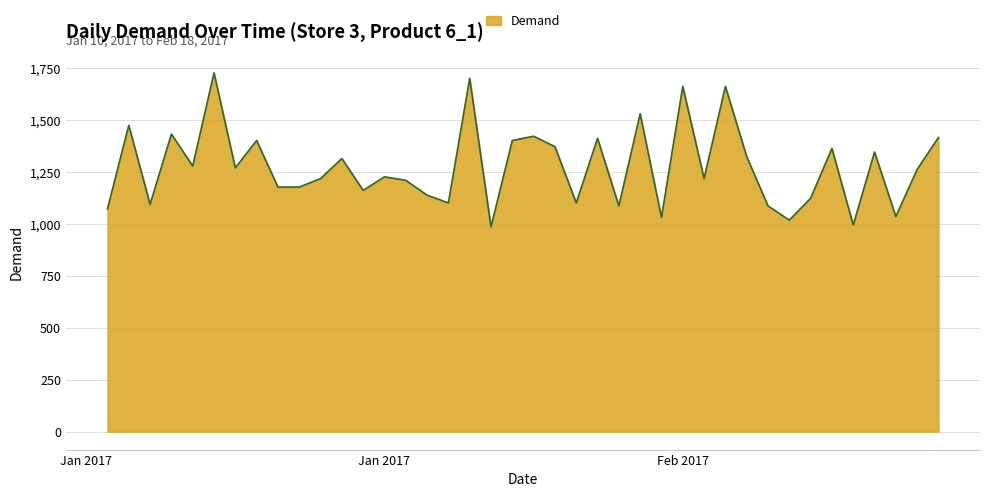

What is the minimum value shown in the chart?

986.9